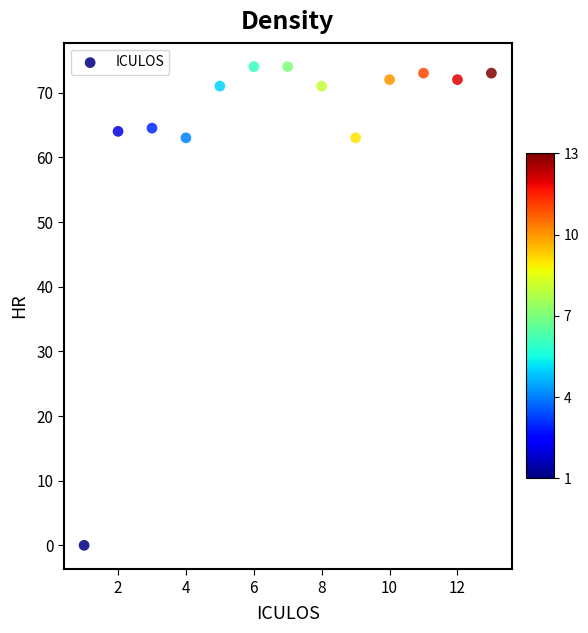

What is the range of X values (max minus min)?

12.0